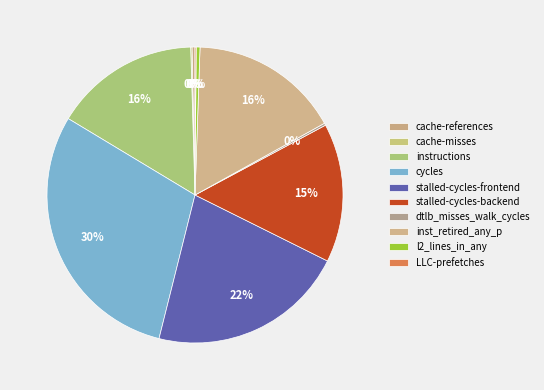

How many segments does this pie chart have?

10